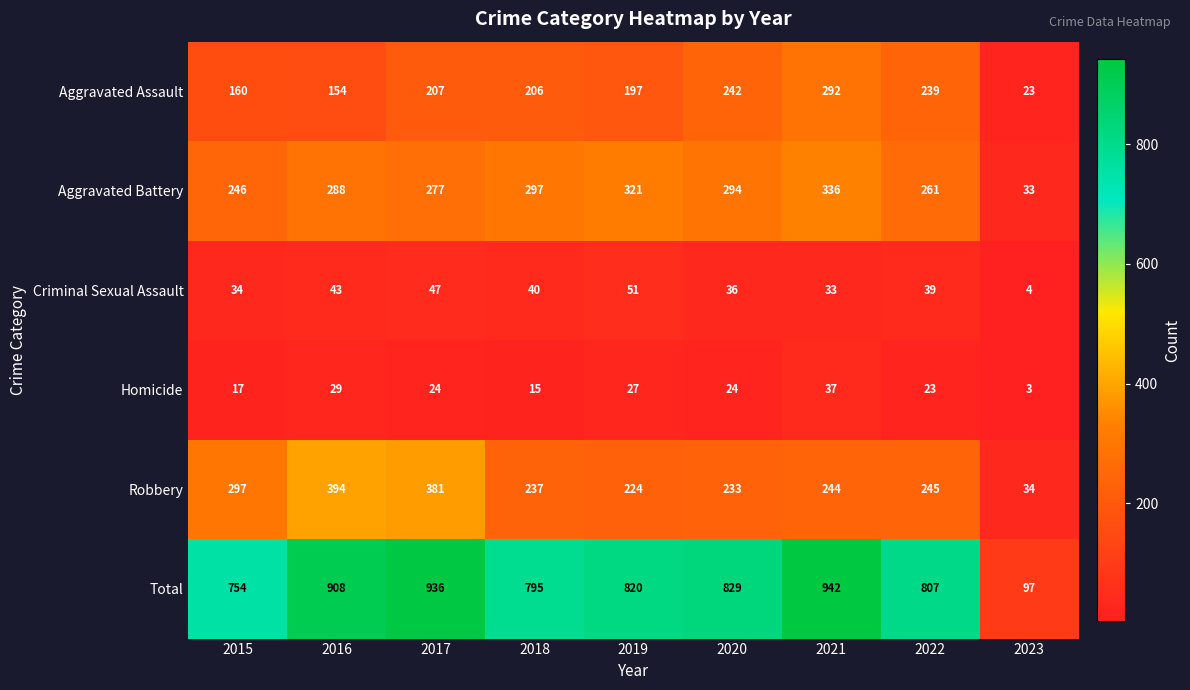

What is the difference between the maximum and minimum values in the Aggravated Battery series?

303